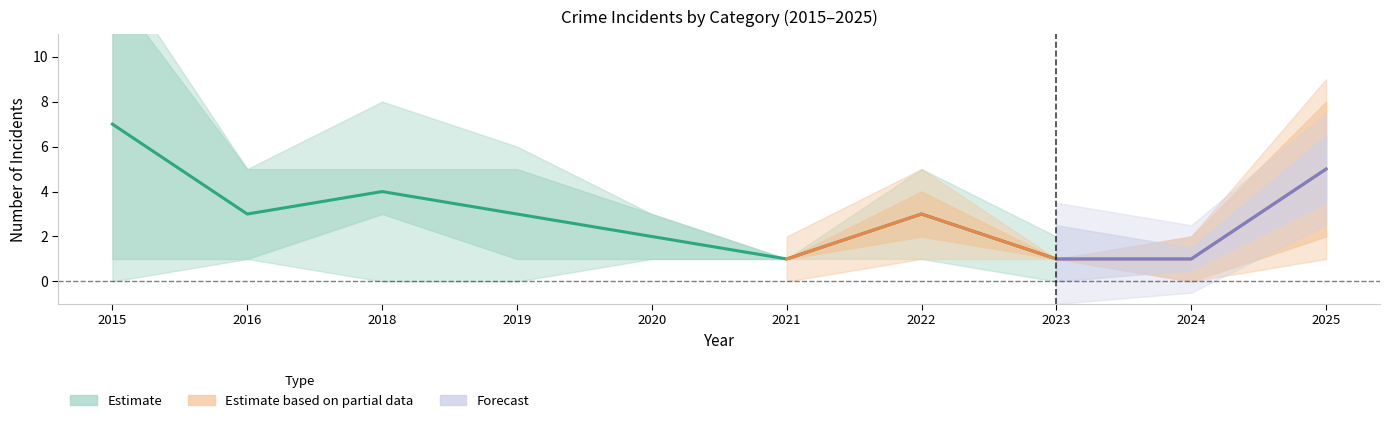

How many interior local peaks does the Total series have?

2